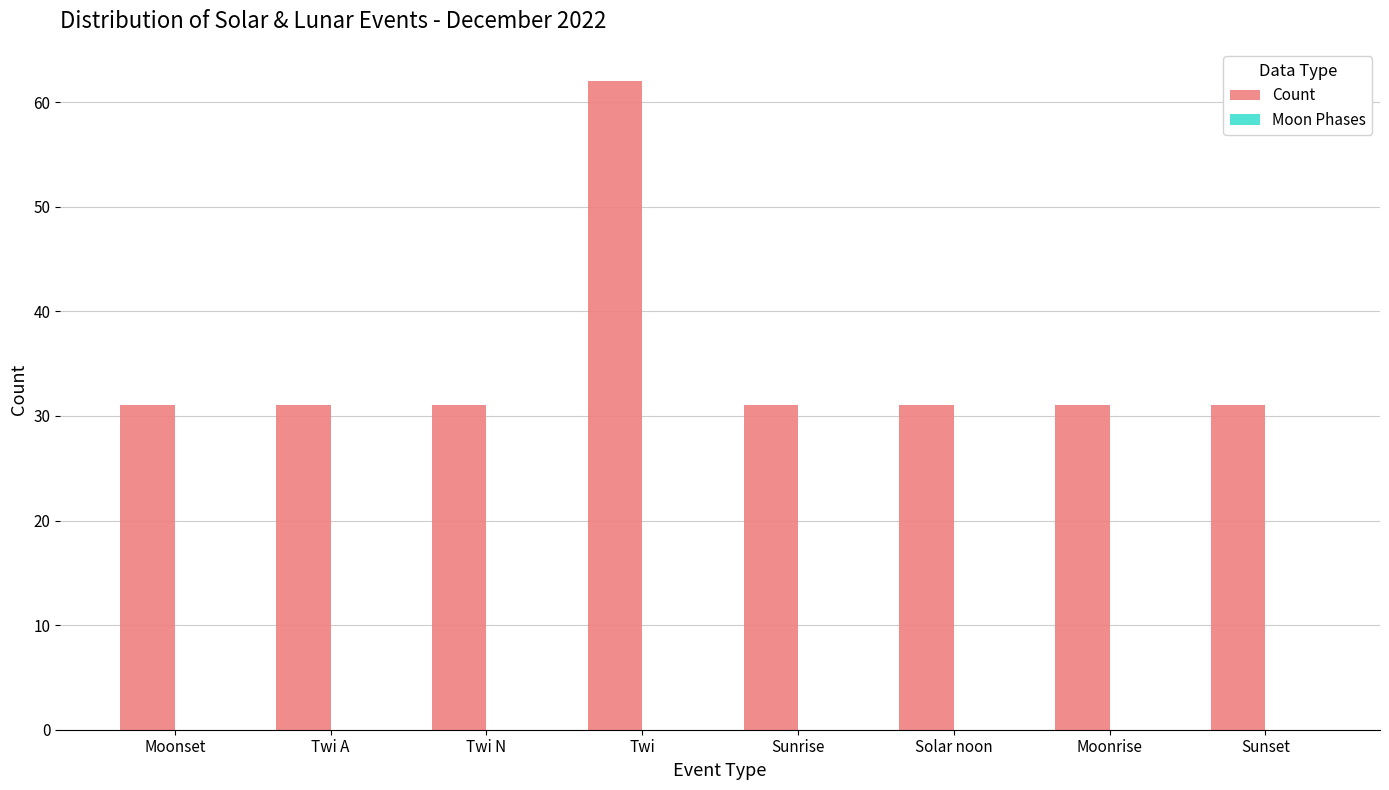

Reading right to left, transcribe all the data shown in this chart.

Sunset=31	Moonrise=31	Solar noon=31	Sunrise=31	Twi=62	Twi N=31	Twi A=31	Moonset=31